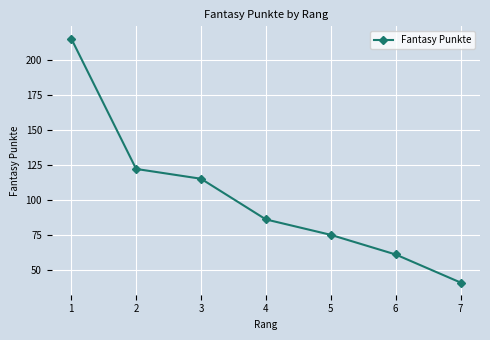

True or false: the data shows 77 at 3.

False